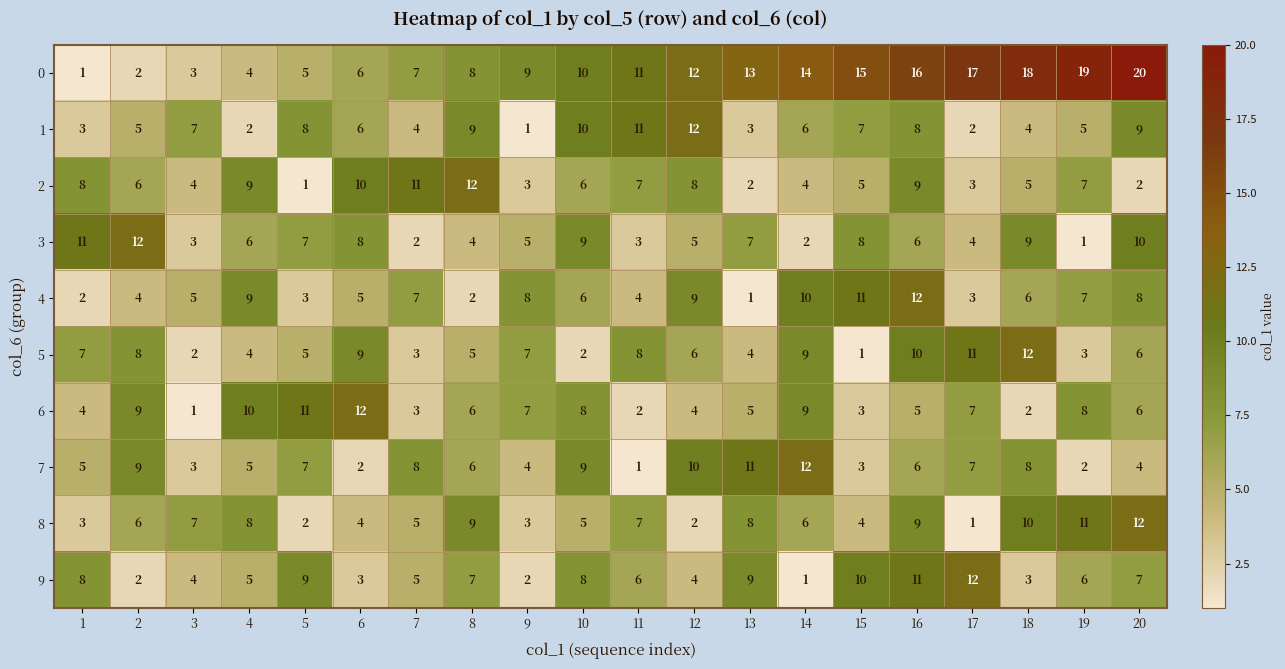

The 7 series shows 9 at 10. True or false?

True